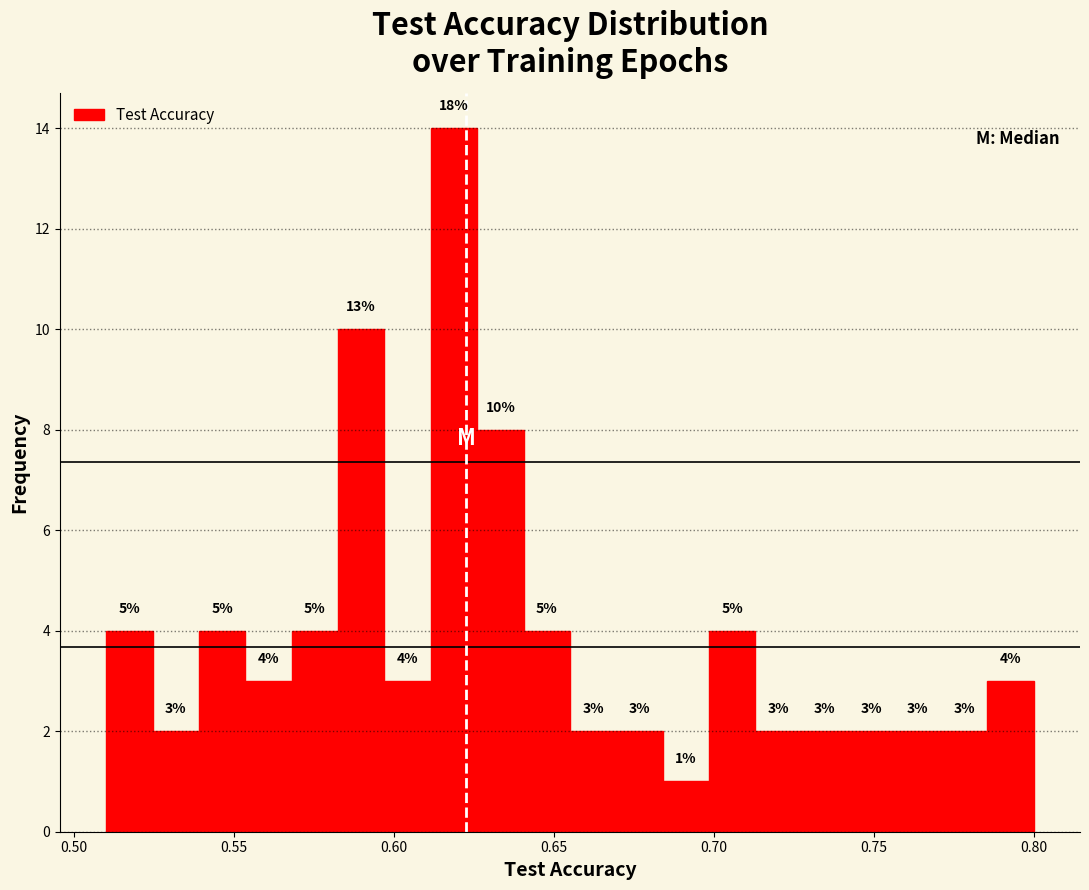

Read against the x-axis, roughly where is the centre of the tallest bar?

0.620